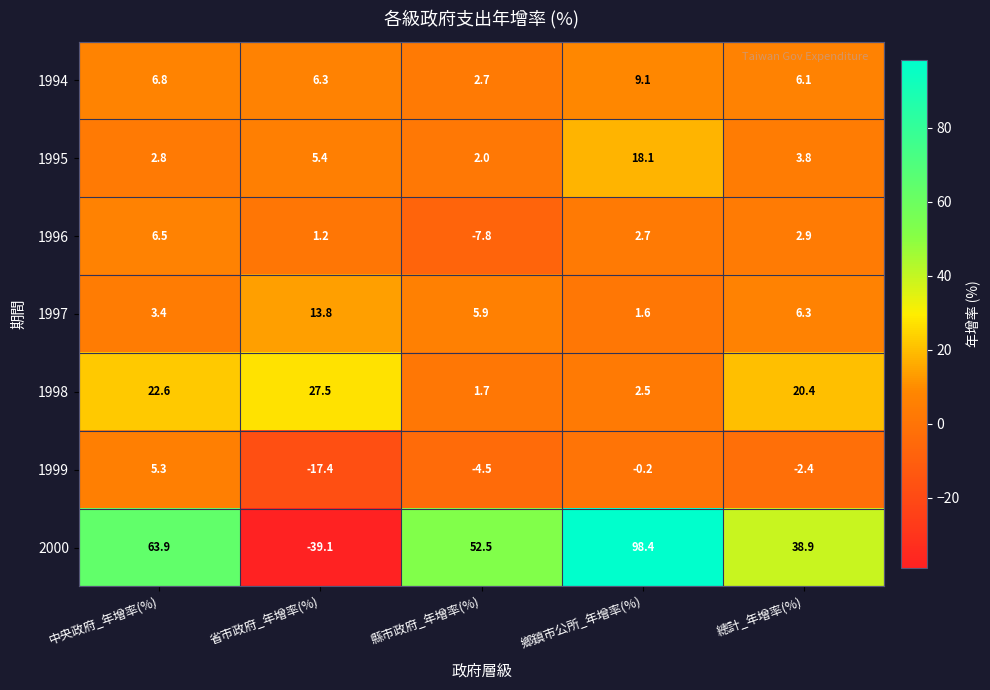

True or false: 1997 has a value of 4.1 at 縣市政府_年增率(%).

False